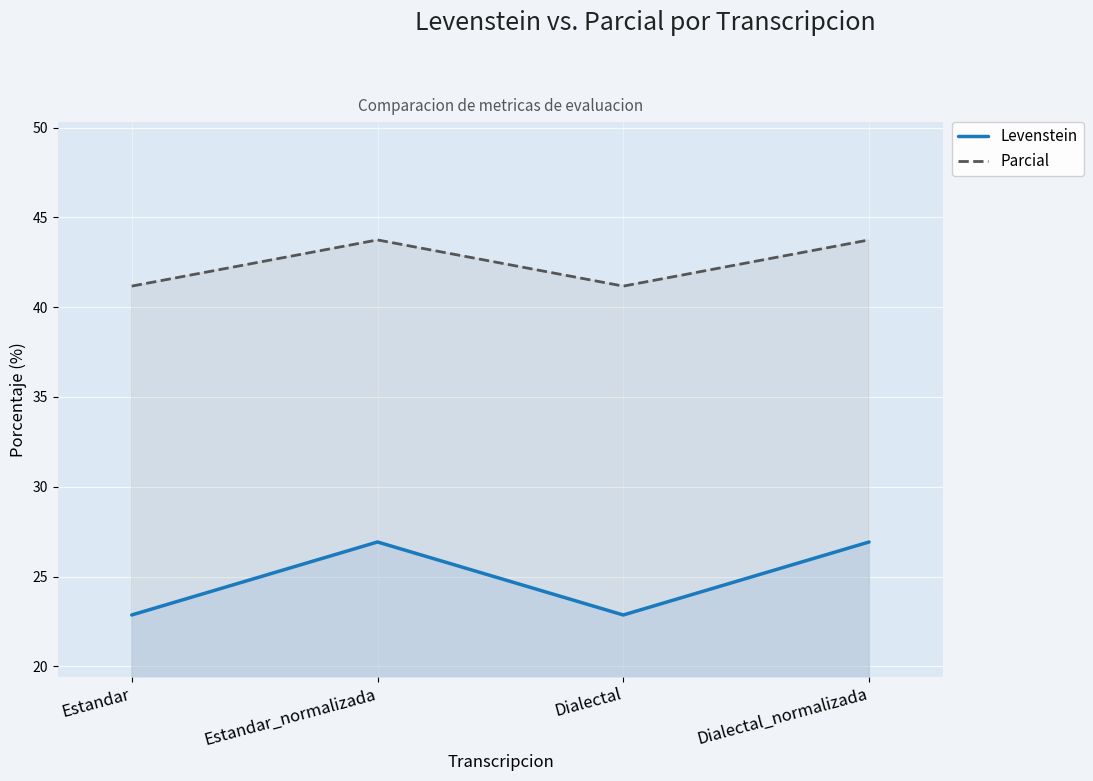

True or false: Levenstein and Parcial cross at least once.

False